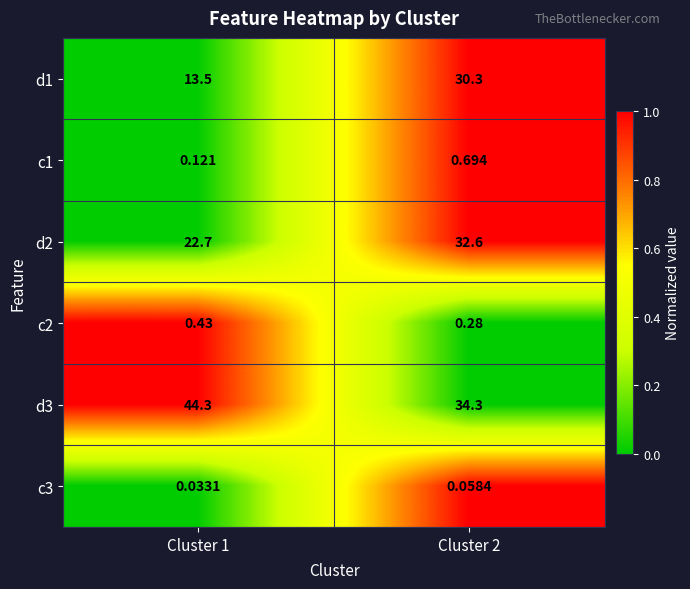

Which category has the highest value across all series?

Cluster 1